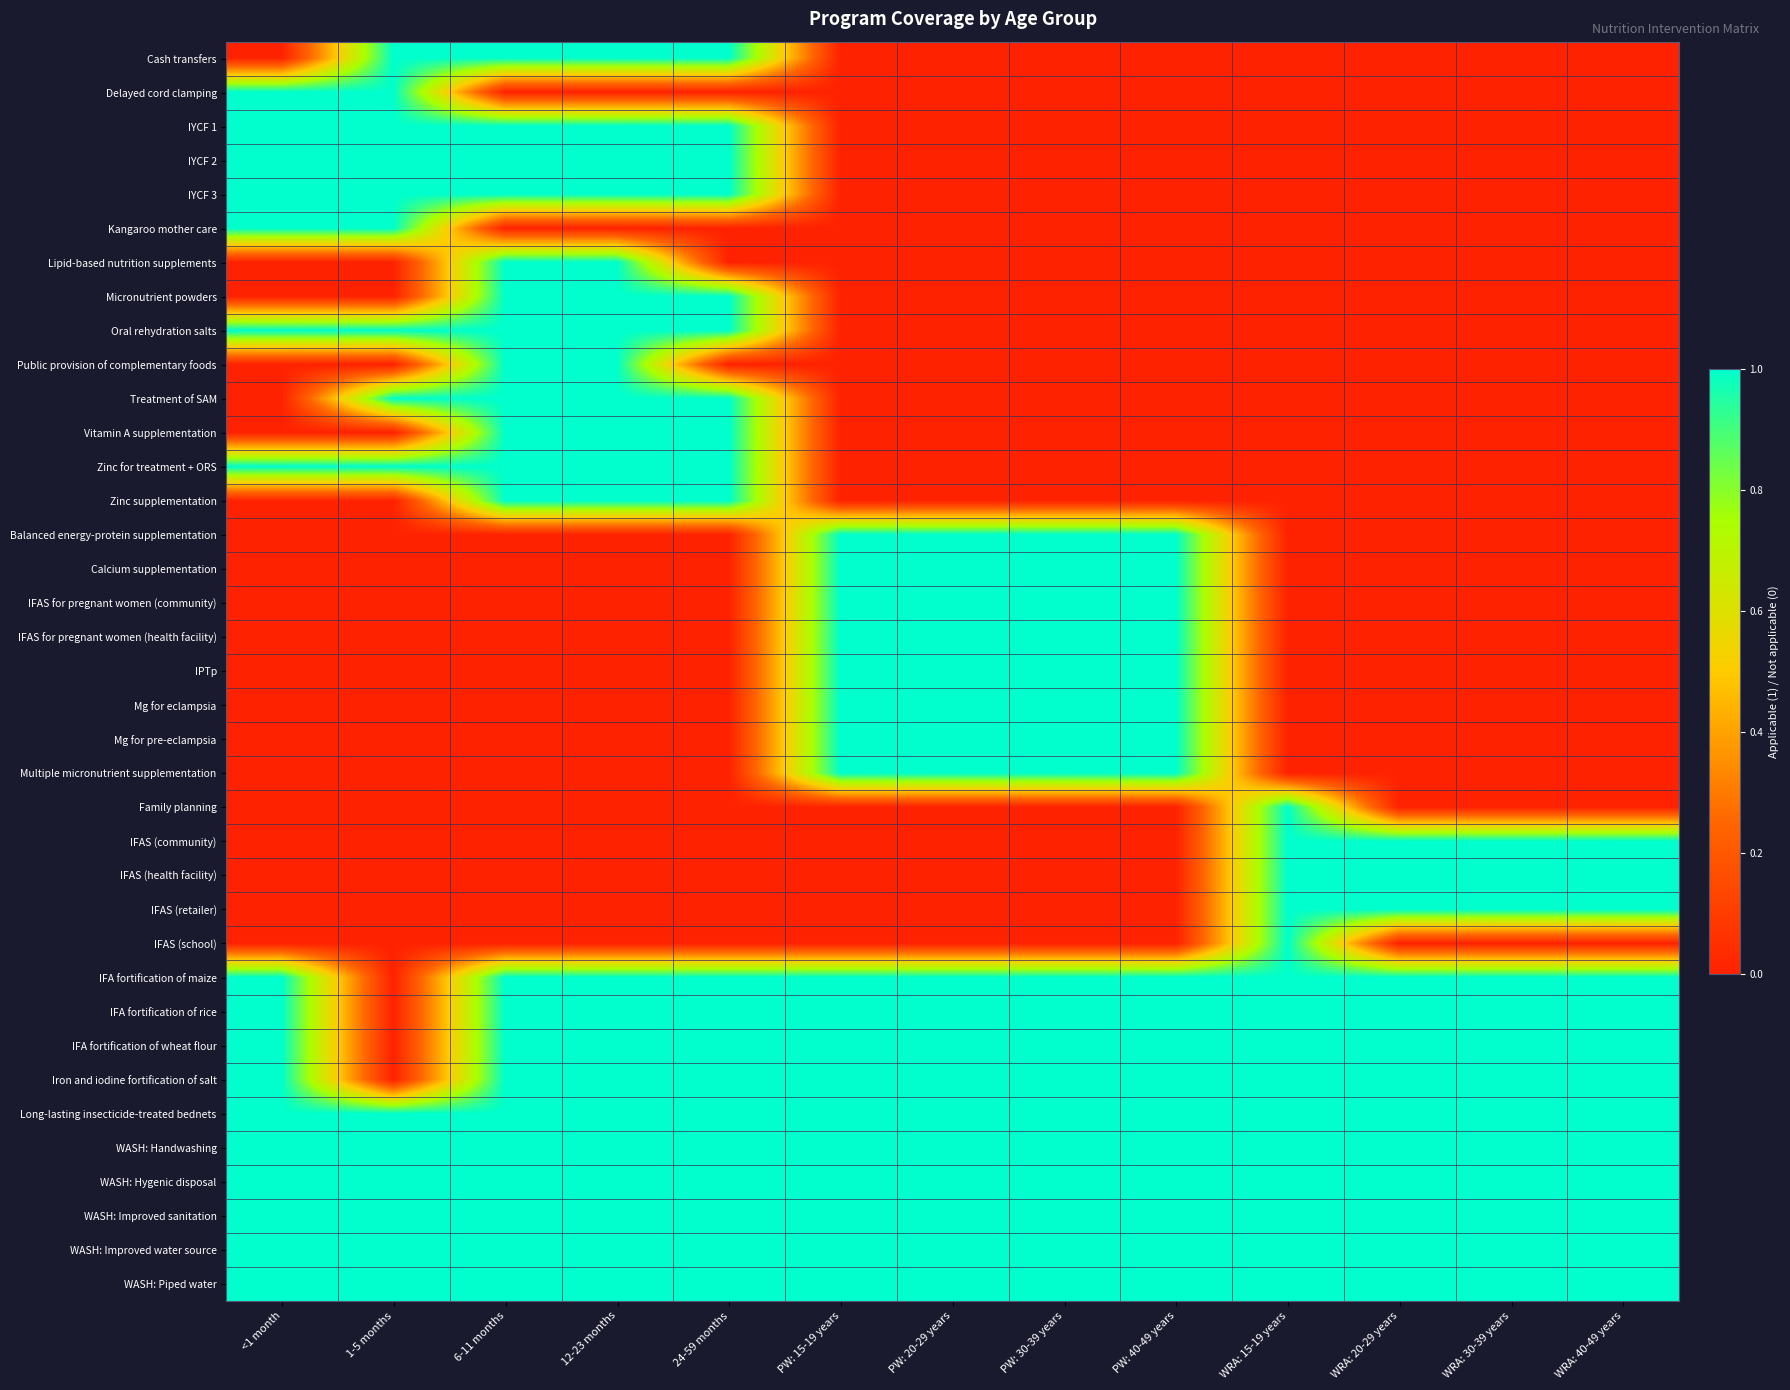

What is the difference between the highest and lowest values at WRA: 40-49 years?

1